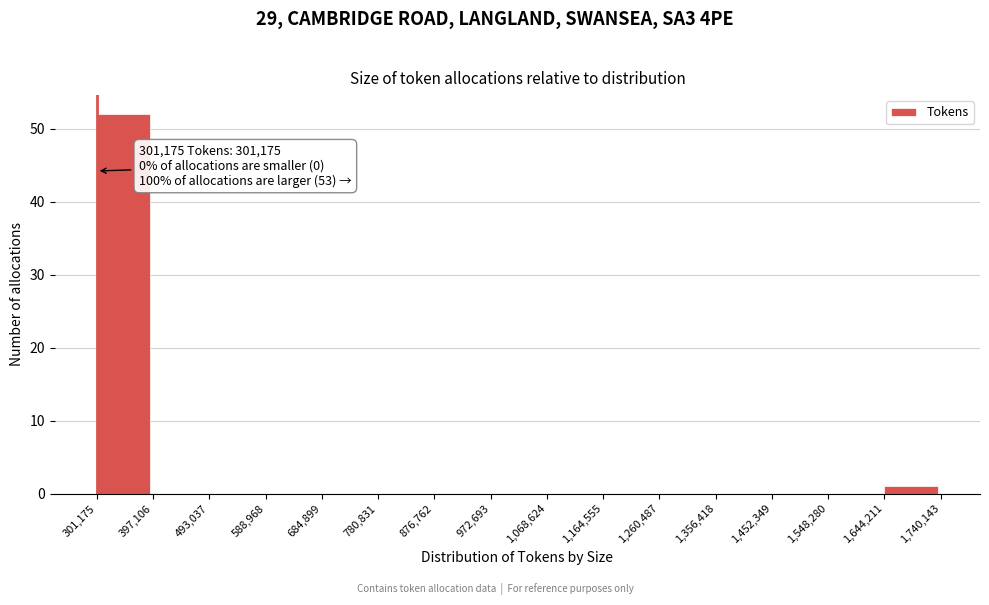

Which range on the x-axis has the tallest bar?

301,175 to 397,106